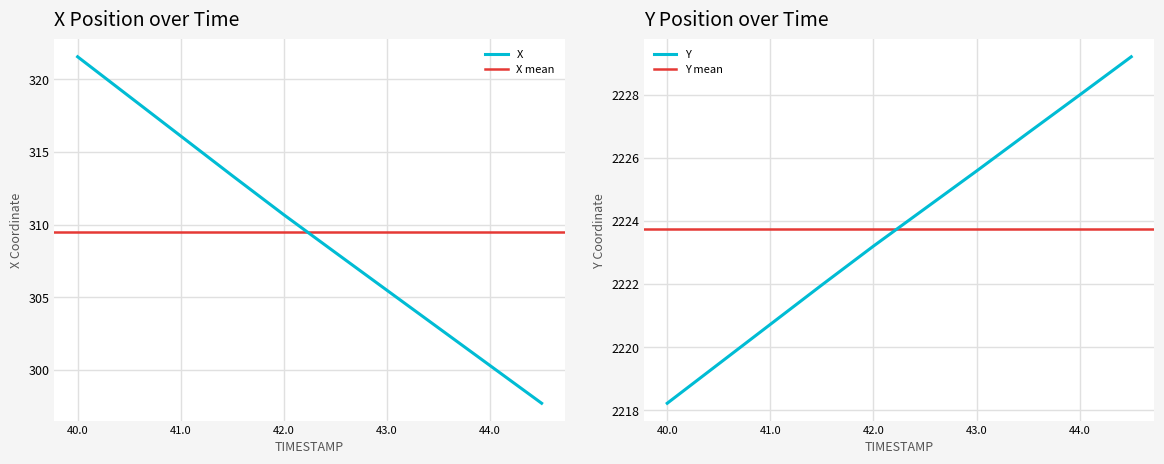

What is the sum of the X values at 40.0 and 42.0?

632.2